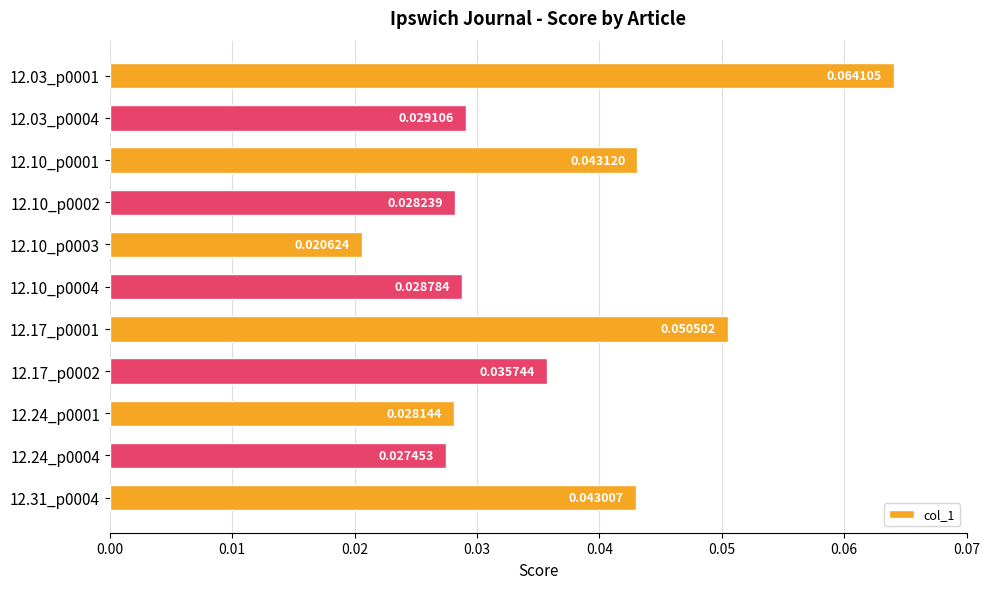

Where is the data nearest to the value 0?

12.10_p0003